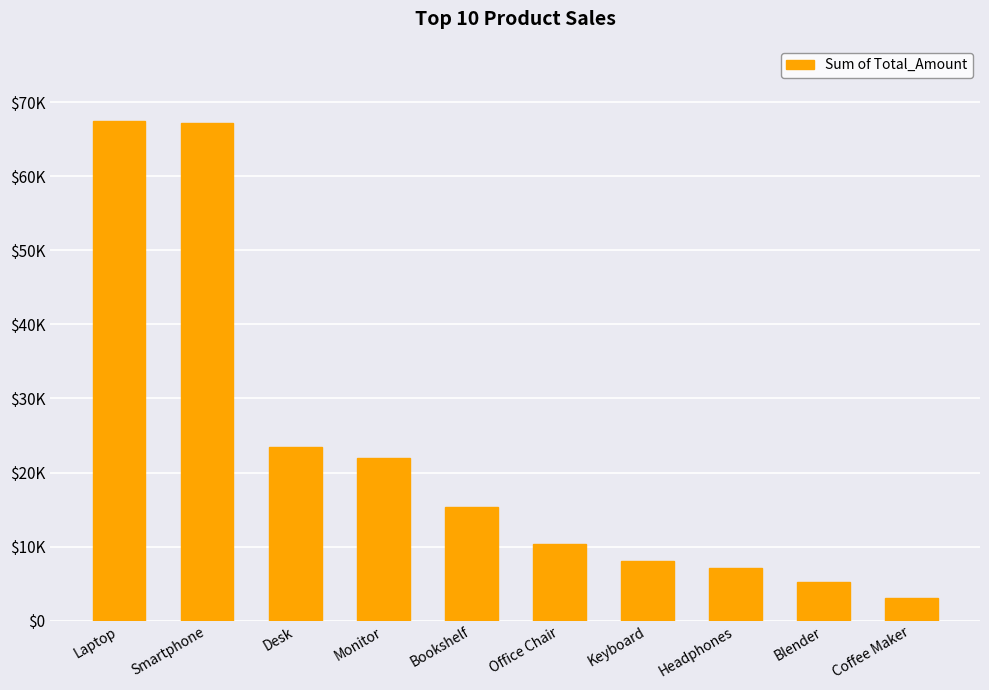

Approximately how many times larger is the value at Desk compared to Laptop?

0.3